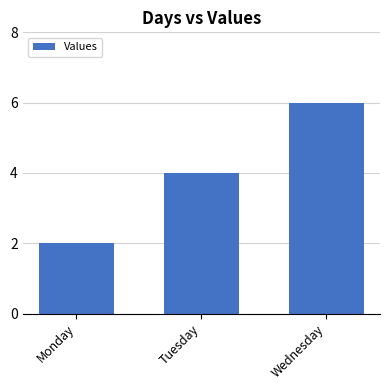

The value at Tuesday is 4. True or false?

True